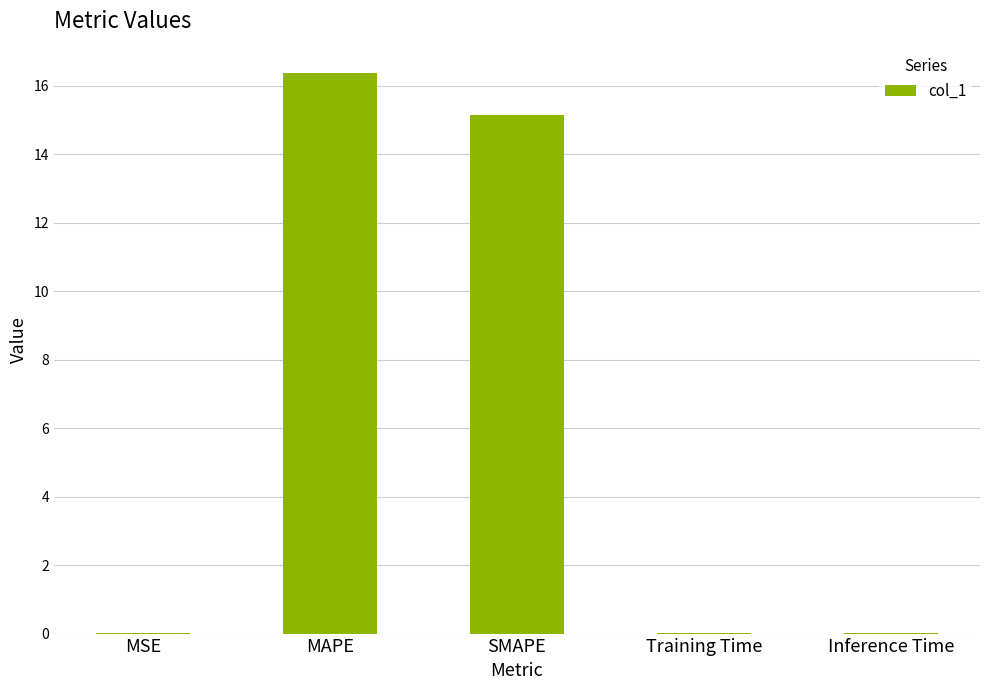

What is the sum of all values?

31.5